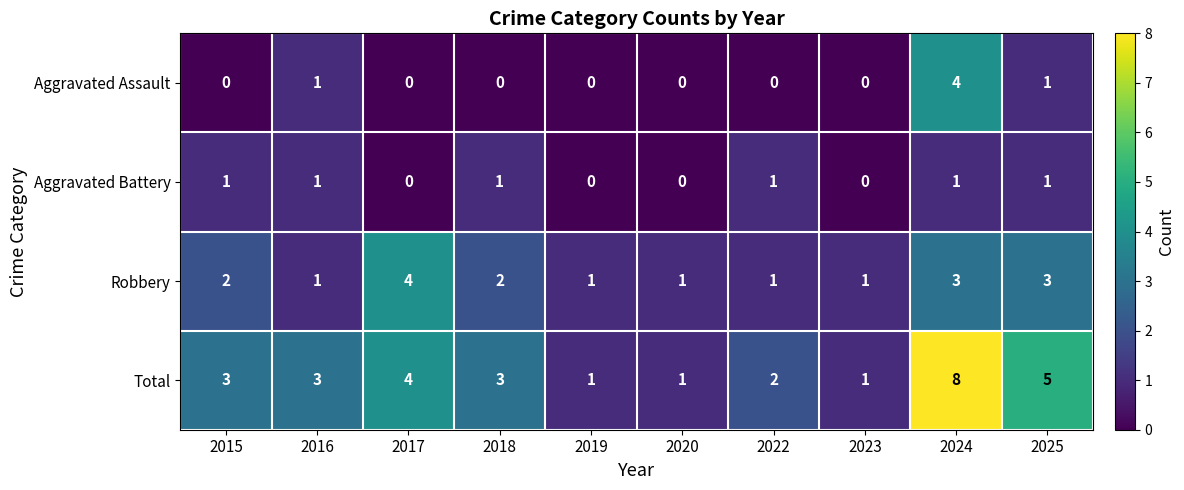

At which category is the sum across all series the highest?

2024